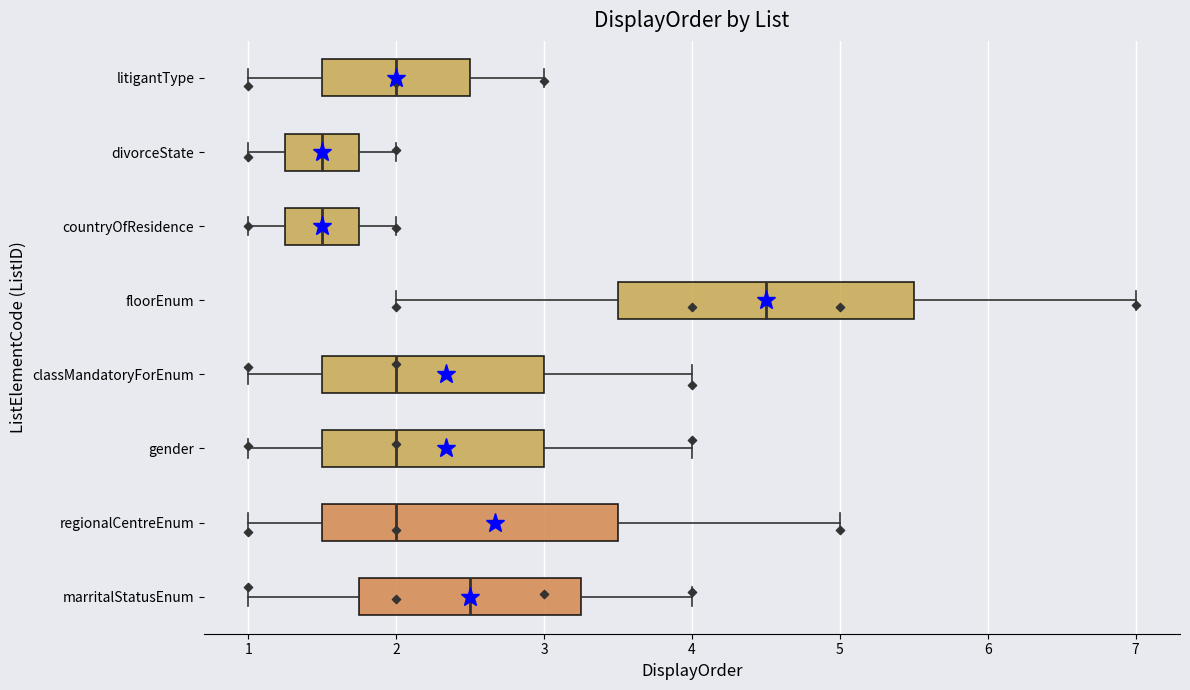

Reading bottom to top, read every box against the x-axis: the position of its median line, the range the box covers, and the ends of its whiskers. The values are not printed on the chart, so give them approximately, as read against the axis.

marritalStatusEnum: median 2.5, box 1.8 to 3.3, whiskers 1.0 to 4.0
regionalCentreEnum: median 2.0, box 1.5 to 3.5, whiskers 1.0 to 5.0
gender: median 2.0, box 1.5 to 3.0, whiskers 1.0 to 4.0
classMandatoryForEnum: median 2.0, box 1.5 to 3.0, whiskers 1.0 to 4.0
floorEnum: median 4.5, box 3.5 to 5.5, whiskers 2.0 to 7.0
countryOfResidence: median 1.5, box 1.3 to 1.8, whiskers 1.0 to 2.0
divorceState: median 1.5, box 1.3 to 1.8, whiskers 1.0 to 2.0
litigantType: median 2.0, box 1.5 to 2.5, whiskers 1.0 to 3.0